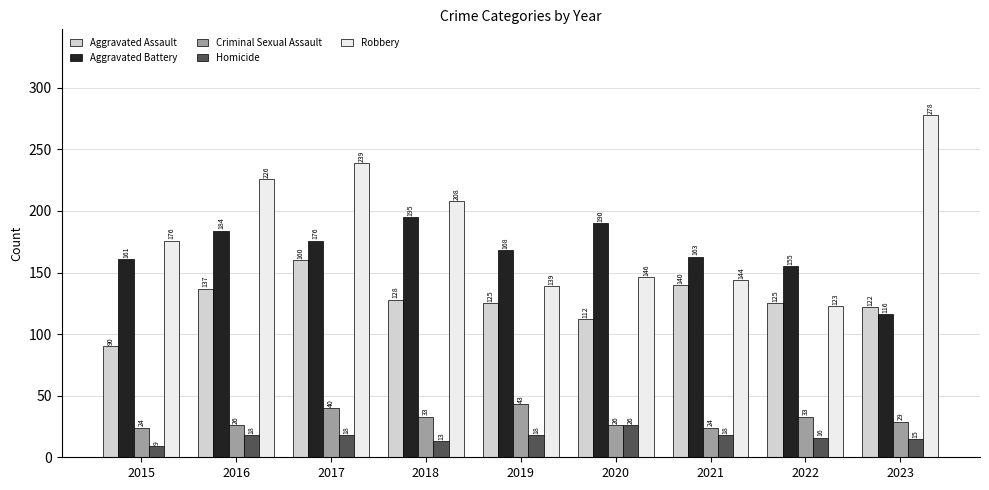

Reading left to right, transcribe all the data shown in this chart.

Aggravated Assault: 2015=90	2016=137	2017=160	2018=128	2019=125	2020=112	2021=140	2022=125	2023=122
Aggravated Battery: 2015=161	2016=184	2017=176	2018=195	2019=168	2020=190	2021=163	2022=155	2023=116
Criminal Sexual Assault: 2015=24	2016=26	2017=40	2018=33	2019=43	2020=26	2021=24	2022=33	2023=29
Homicide: 2015=9	2016=18	2017=18	2018=13	2019=18	2020=26	2021=18	2022=16	2023=15
Robbery: 2015=176	2016=226	2017=239	2018=208	2019=139	2020=146	2021=144	2022=123	2023=278